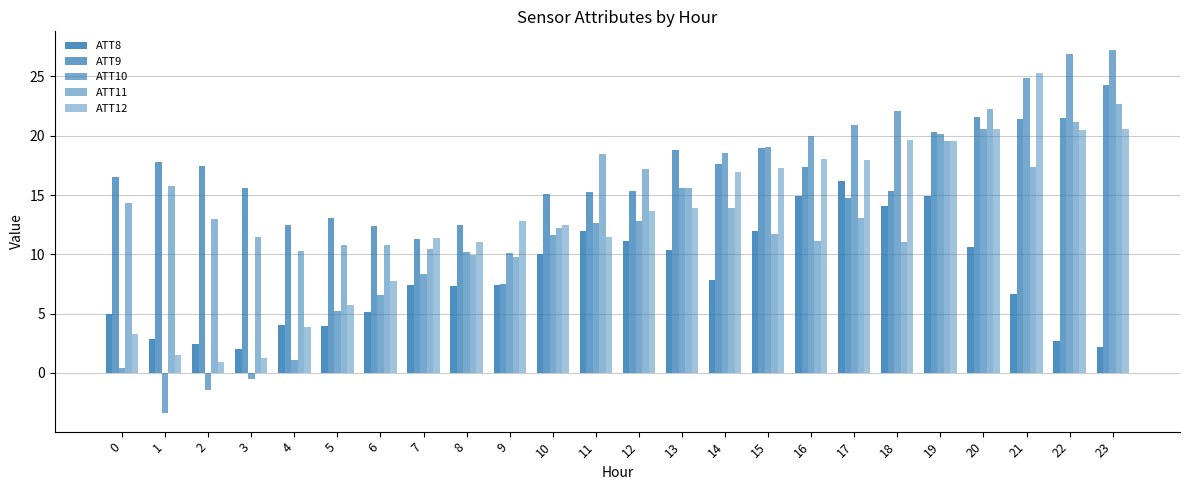

What is the difference between the highest and lowest values at 7?

3.9